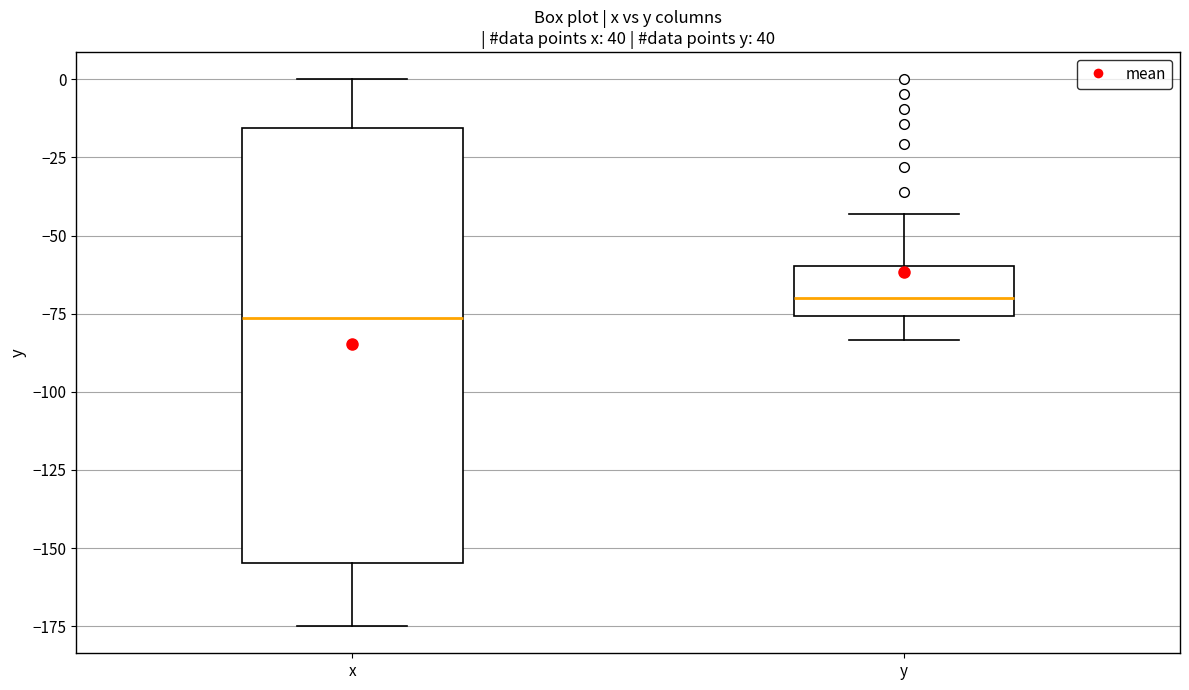

Which box's median line is the lowest?

x